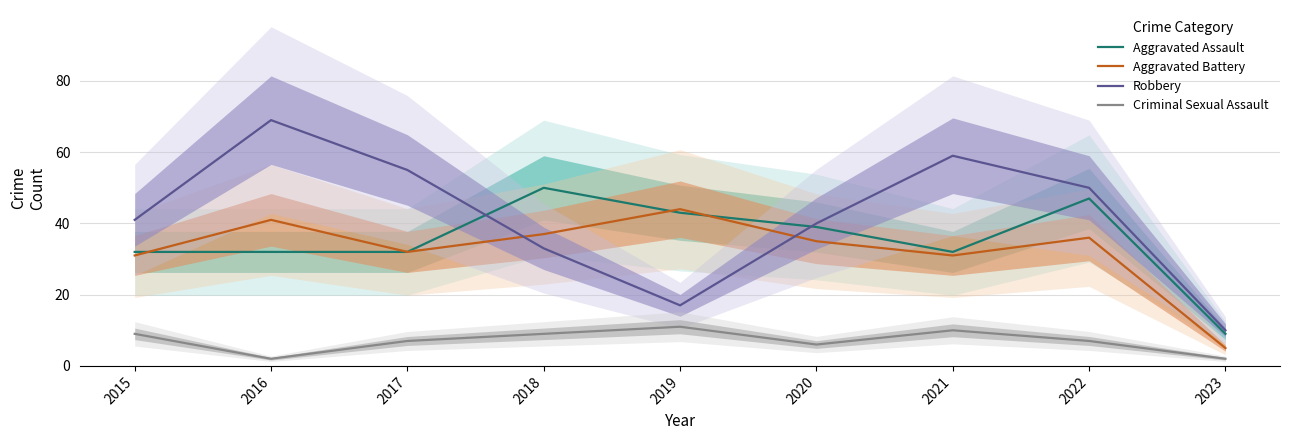

At which label does Aggravated Assault first exceed 32?

2018